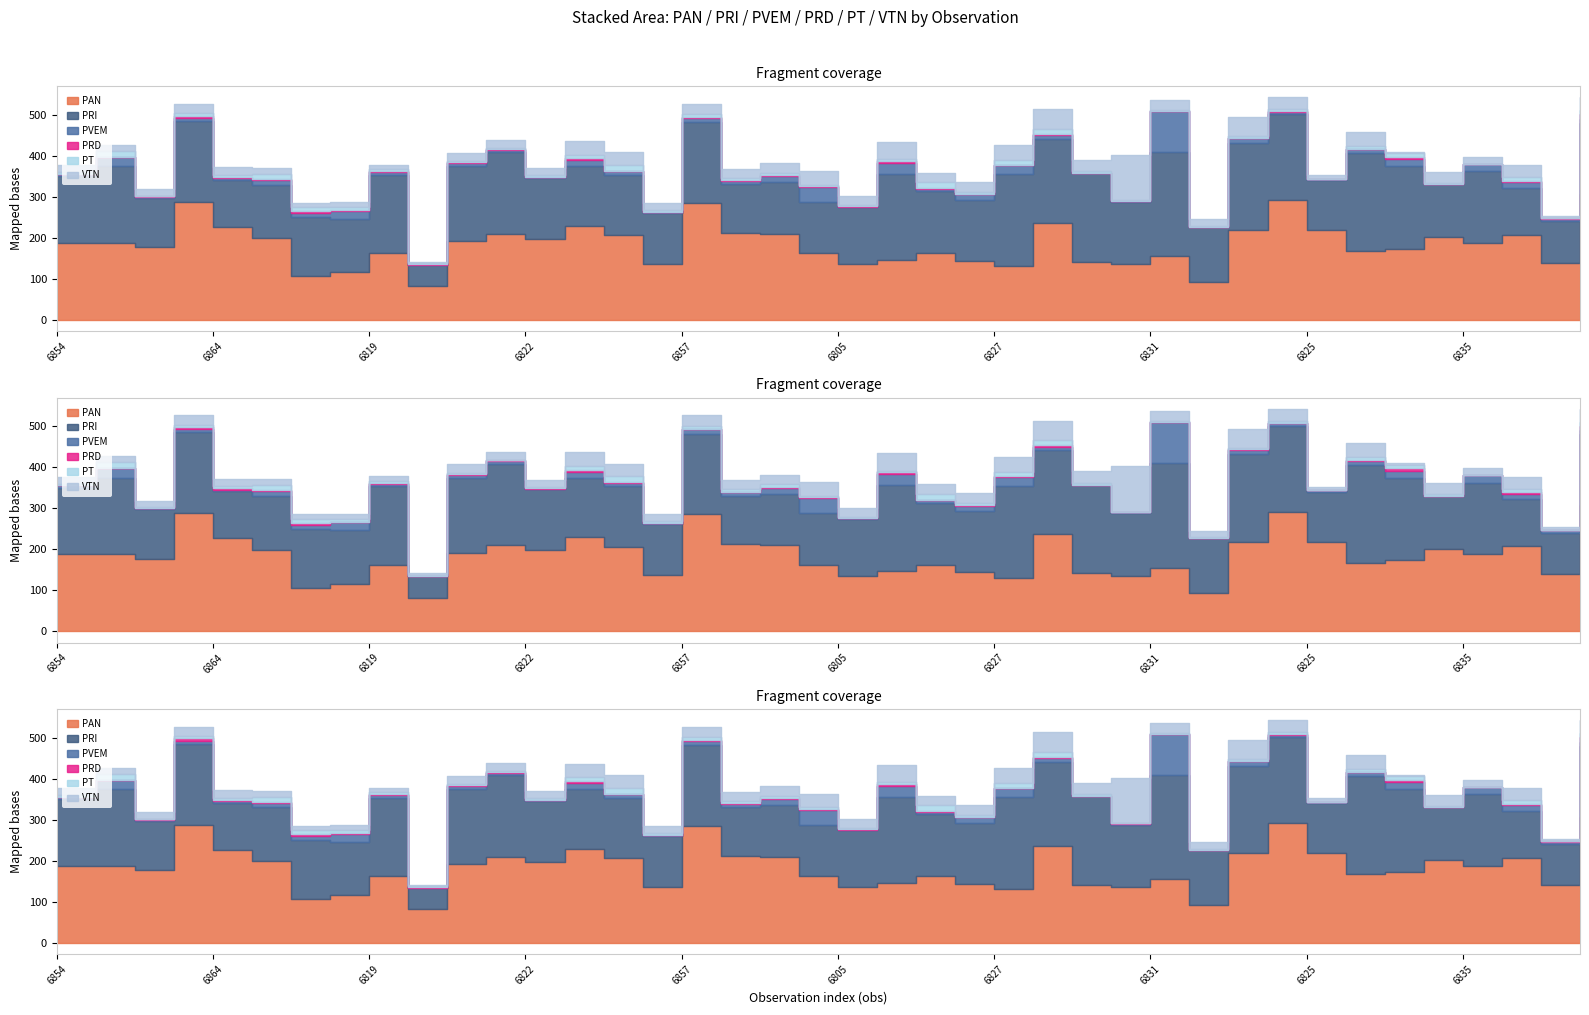

How many categories are shown in the chart?

40